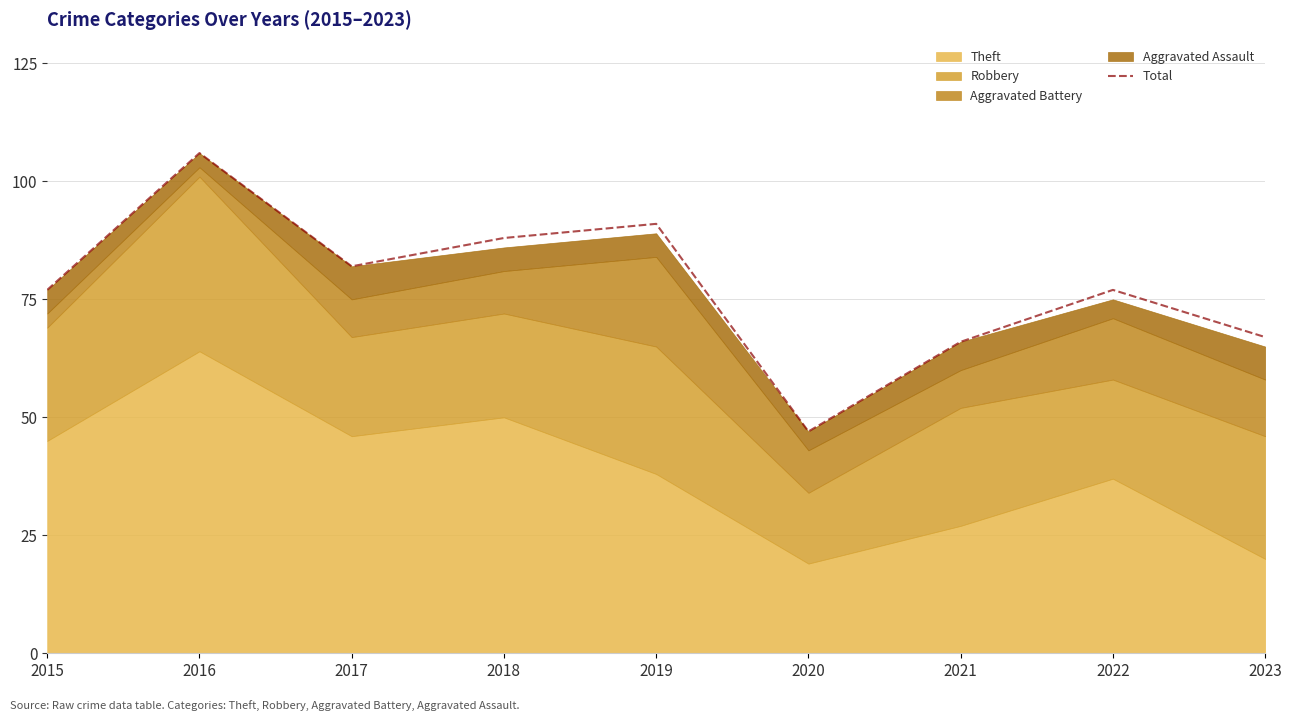

The Total series shows 67 at 2023. True or false?

True